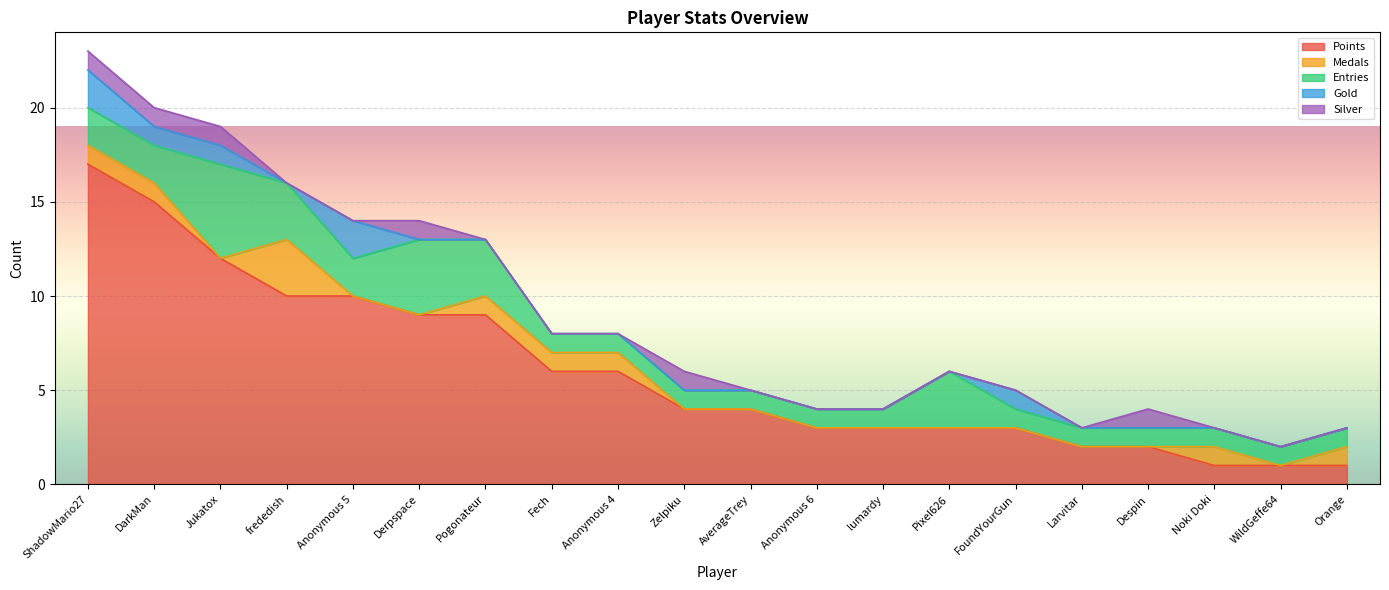

What is the label of the 3rd point from the right?

Noki Doki